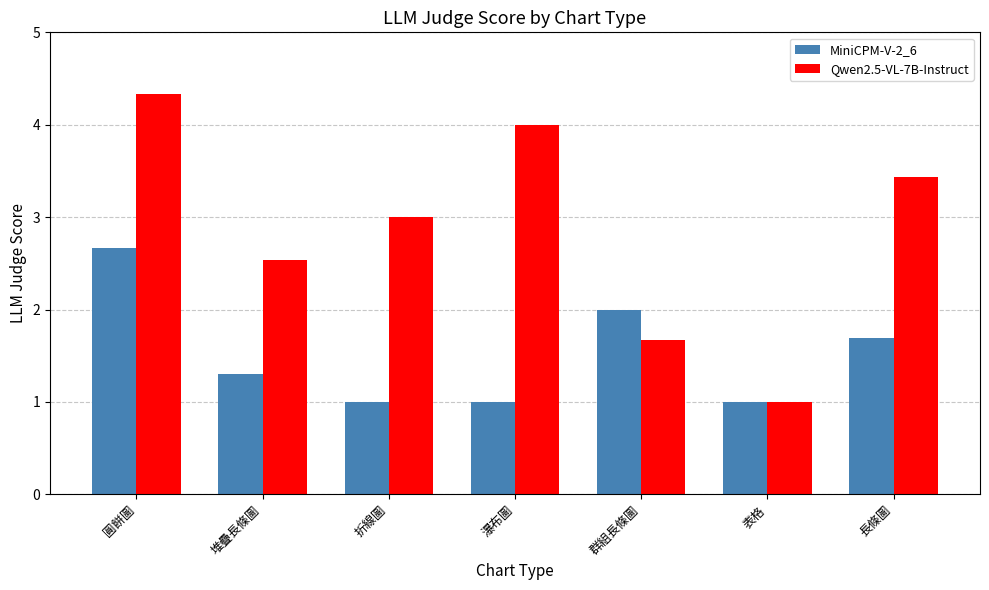

What is the minimum value for MiniCPM-V-2_6?

1.0